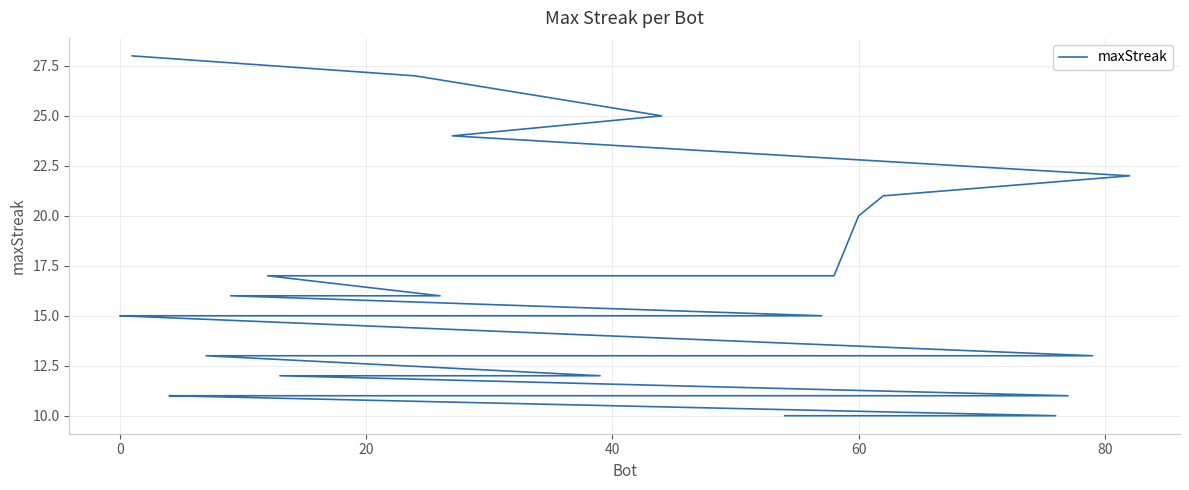

Is it true that the value at 20 is 7?

False